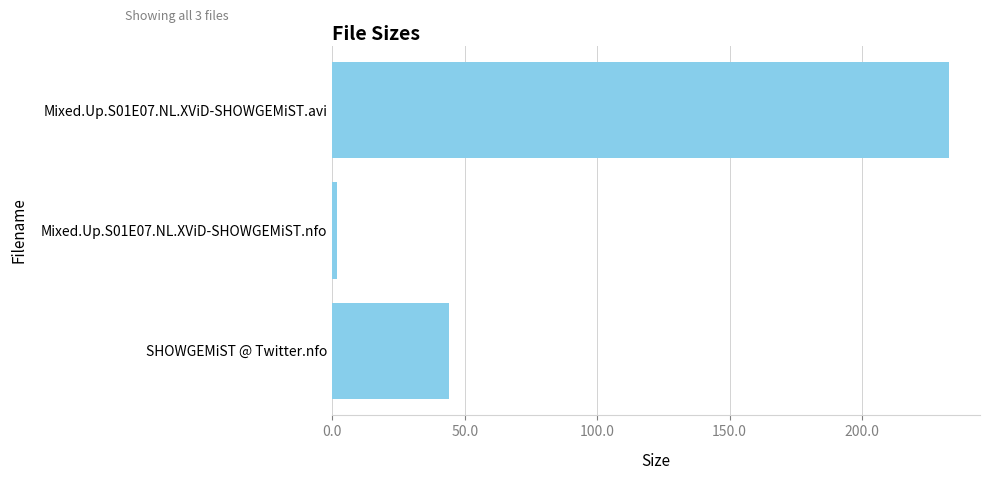

Are the bars horizontal?

Yes